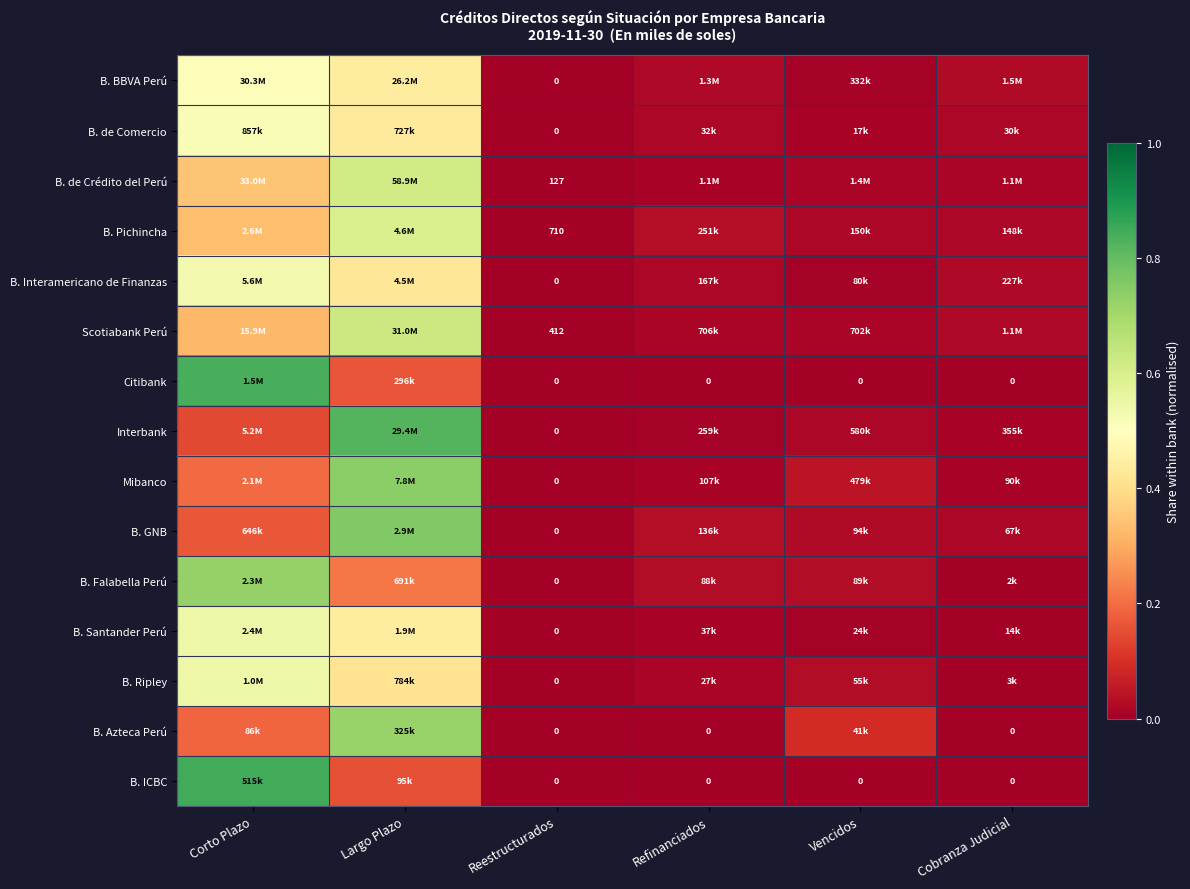

At which category is the sum across all series the highest?

Largo Plazo